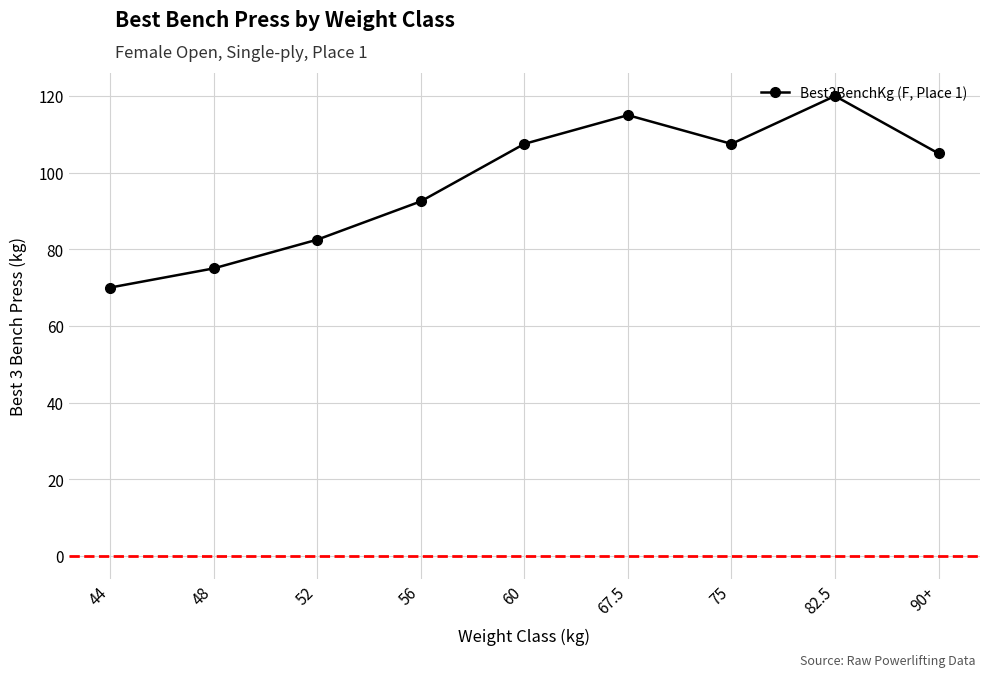

Which label corresponds to the largest value in the chart?

82.5